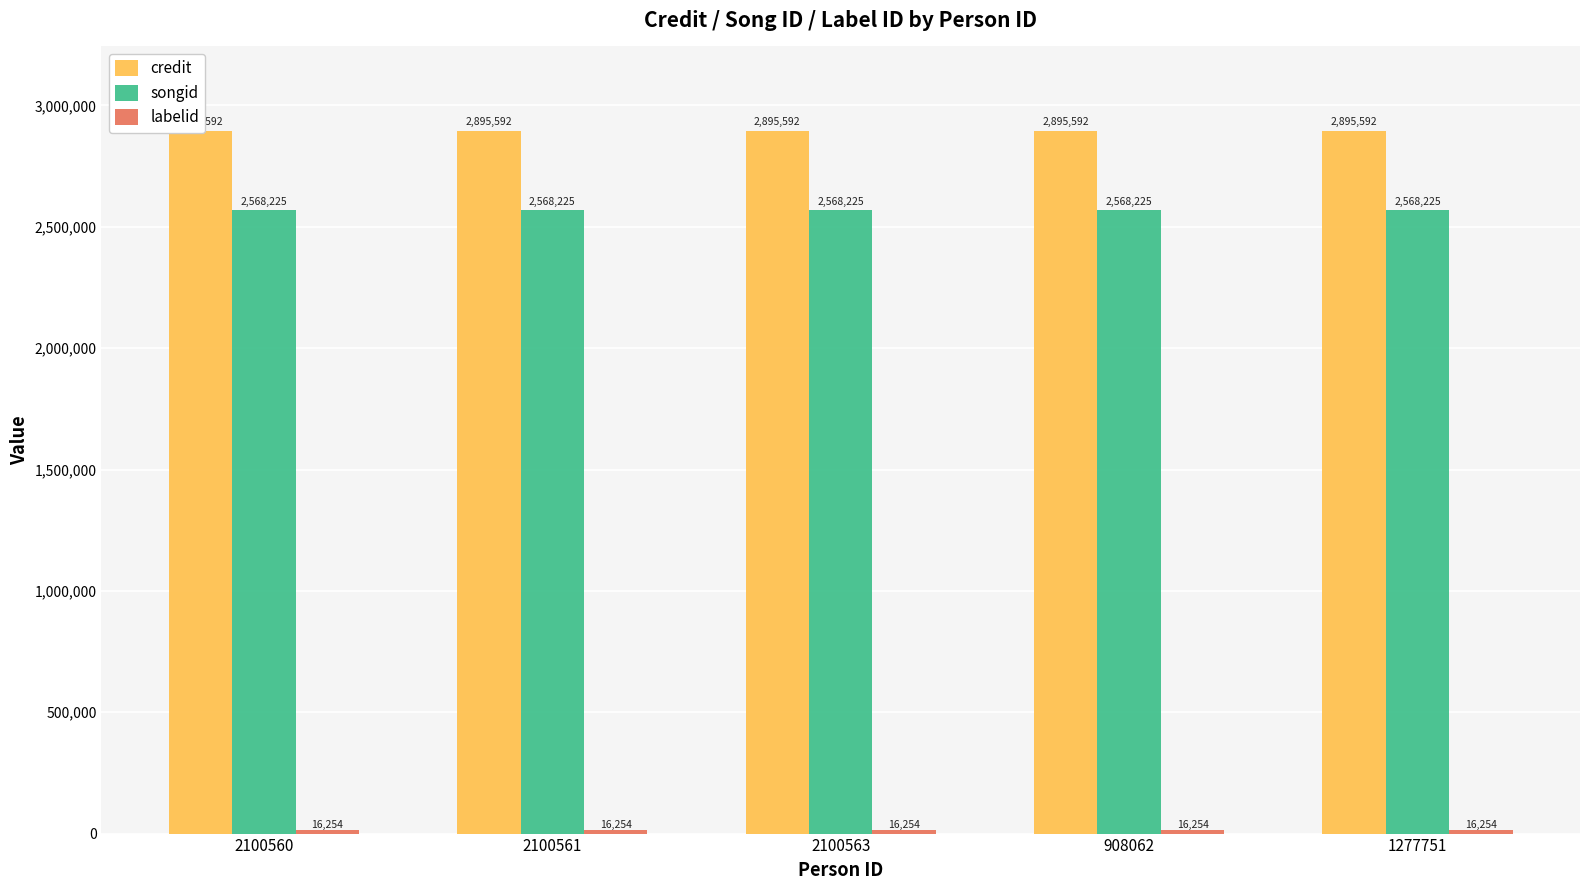

At which label is labelid closest to 16254?

2100560